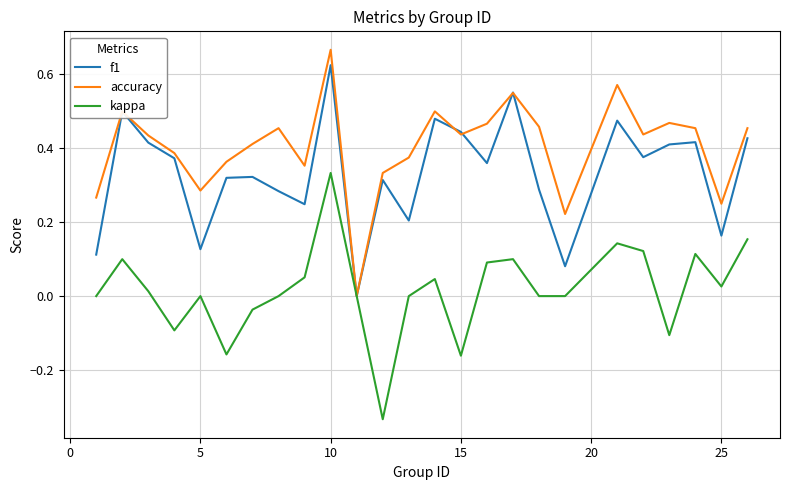

Which series has the largest total across all categories?

accuracy